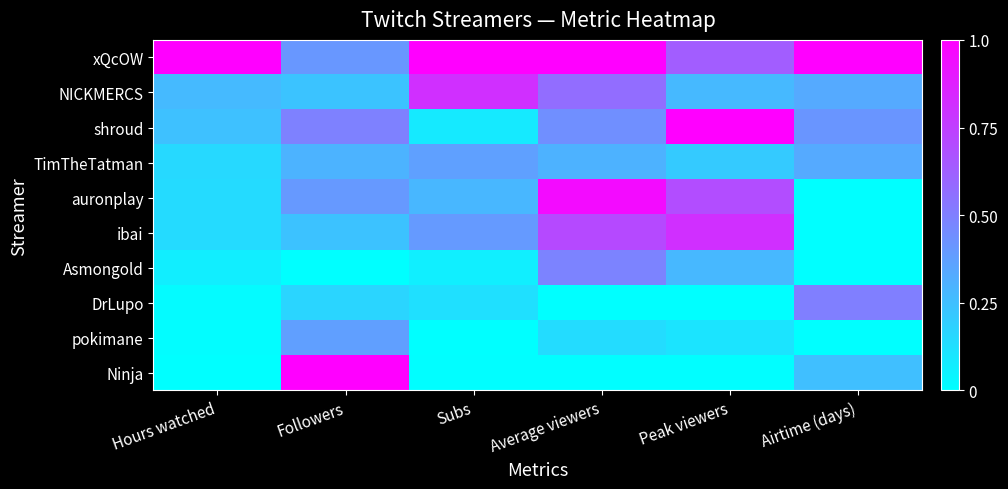

What is the difference between the highest and lowest values at Peak viewers?

1.0